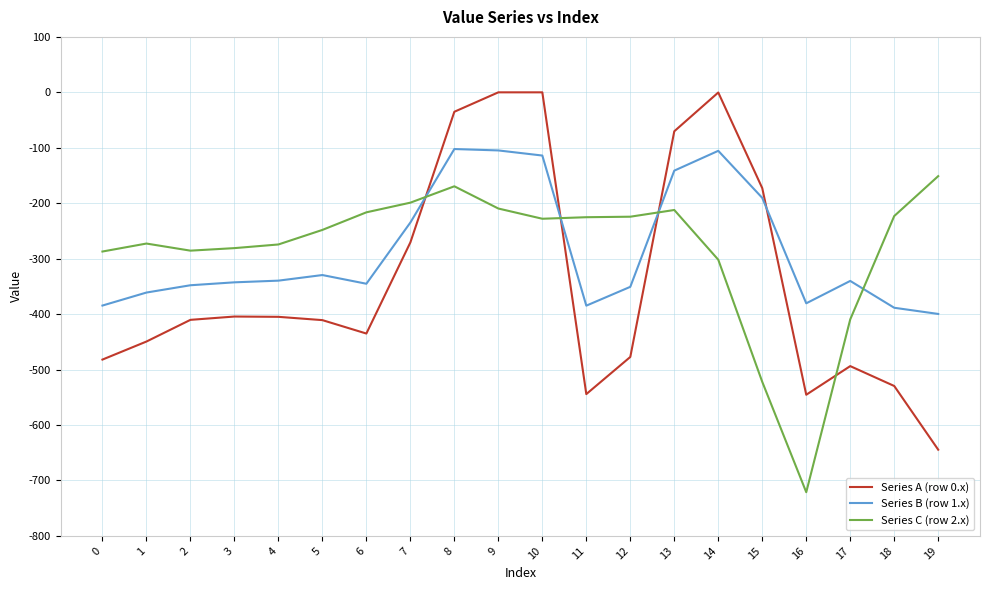

What are all the series names shown in the legend?

Series A (row 0.x), Series B (row 1.x), Series C (row 2.x)